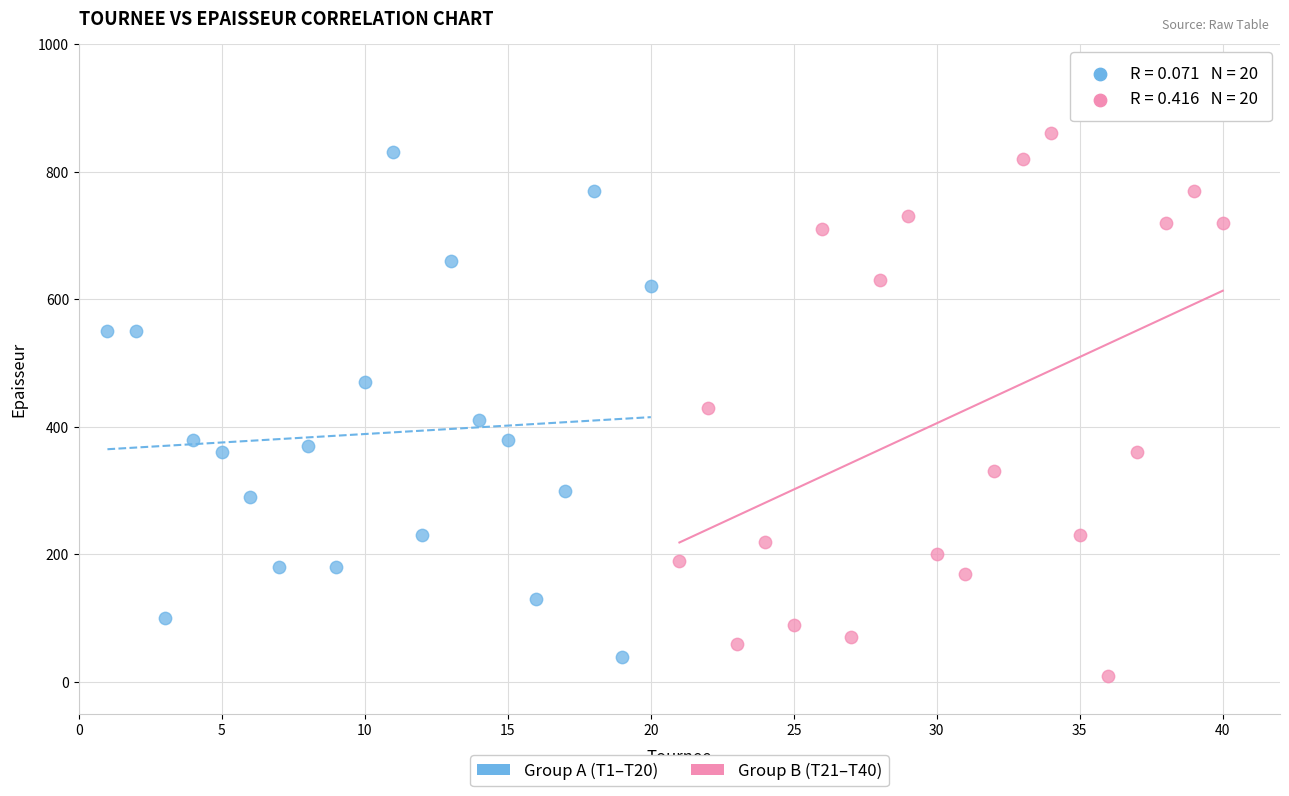

Which series reaches the minimum Y coordinate?

Group B (T21–T40)